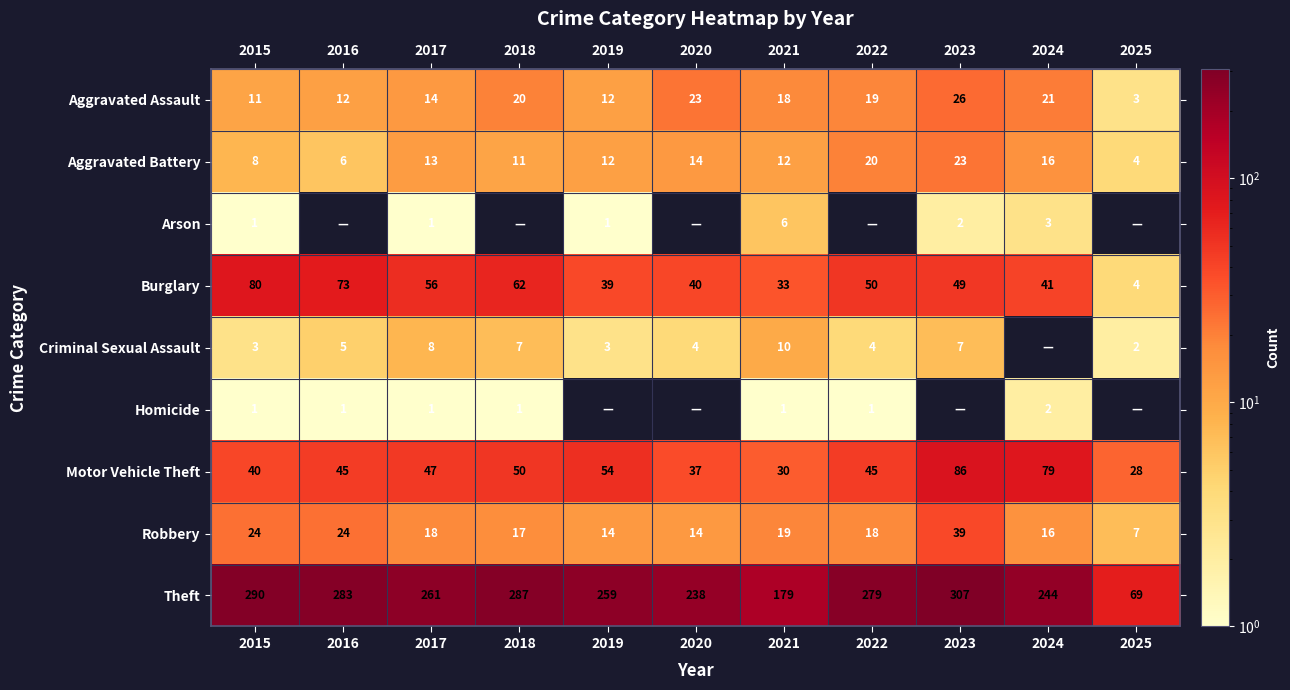

Which category has the lowest value in the Theft series?

2025